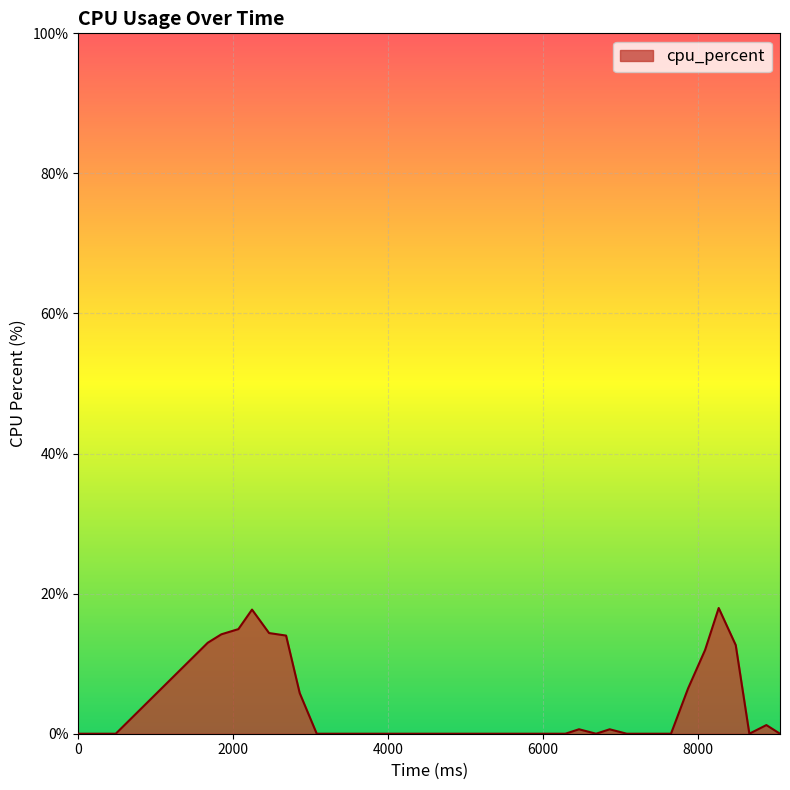

What is the difference between the maximum and minimum values?

17.9